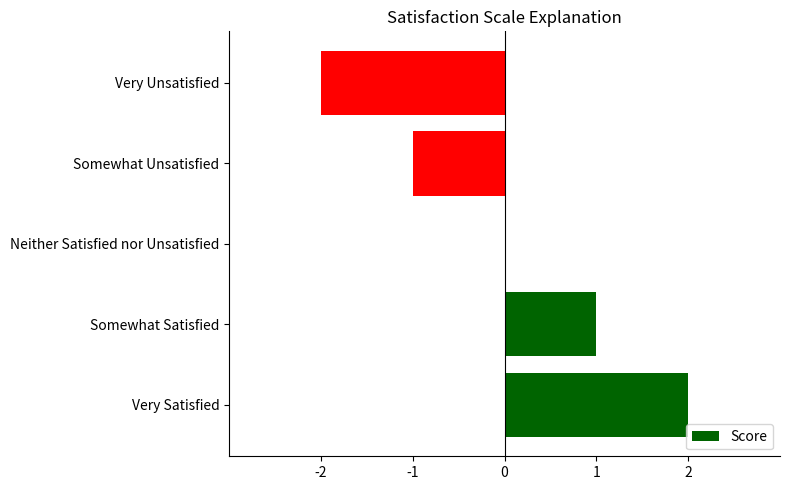

Is it true that the value at Very Unsatisfied is -3?

False